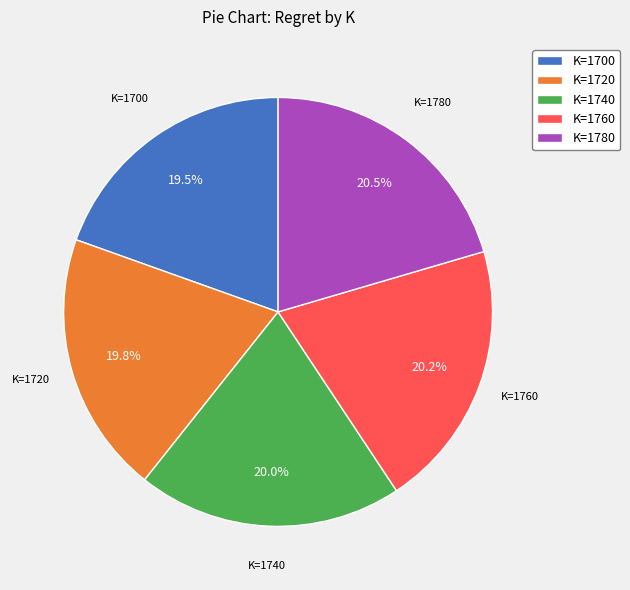

Do K=1780 and K=1760 together represent more than half of the pie?

No